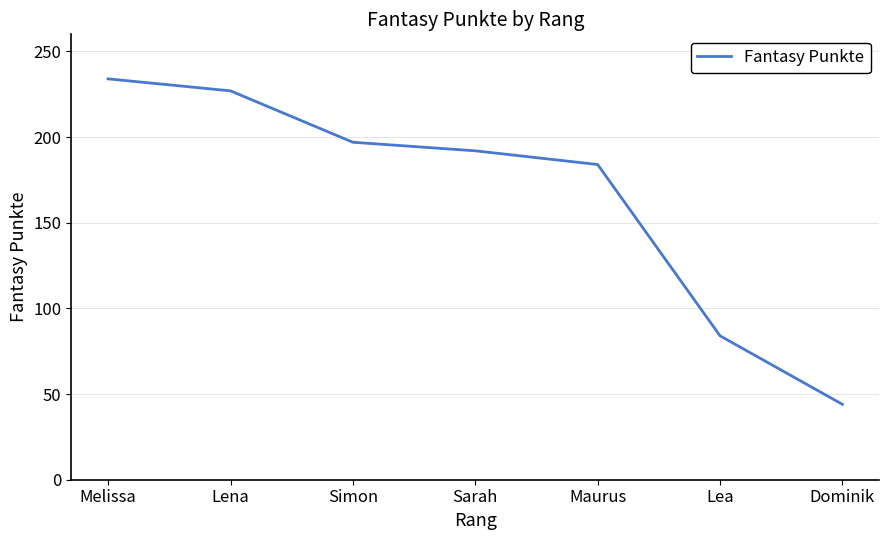

Is this an area chart (filled region under the line)?

No